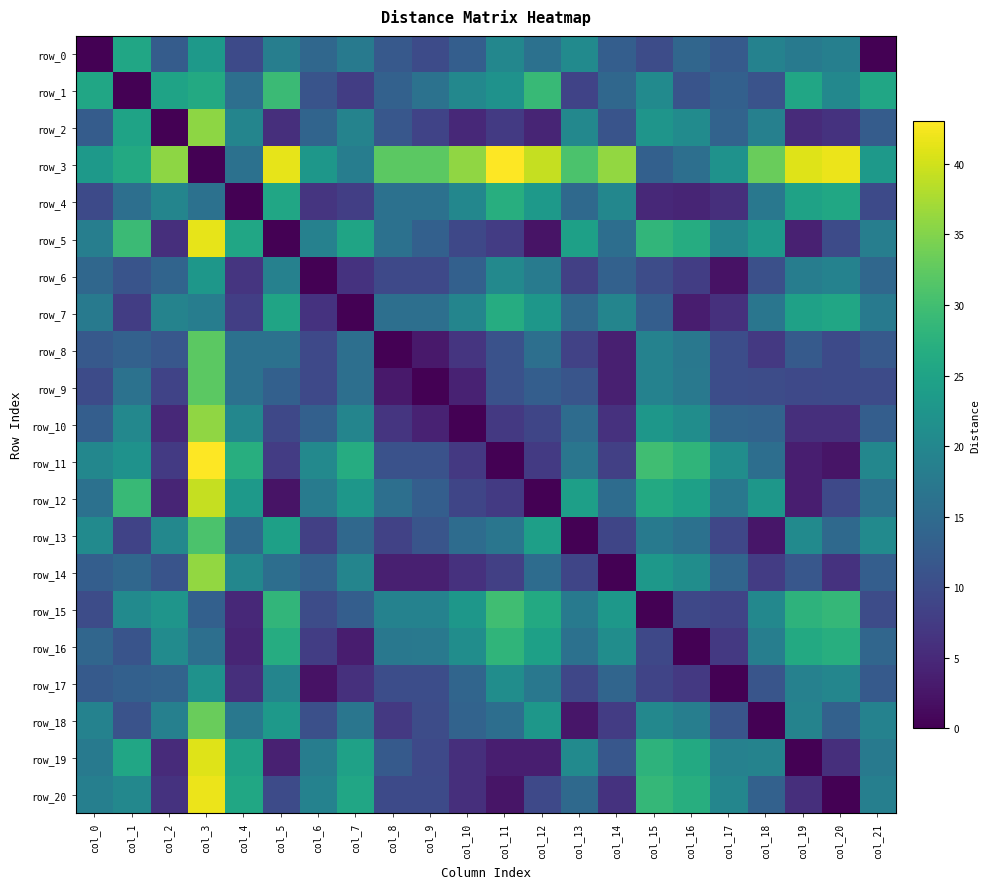

What is the difference between the row_16 values at col_18 and col_5?

8.2